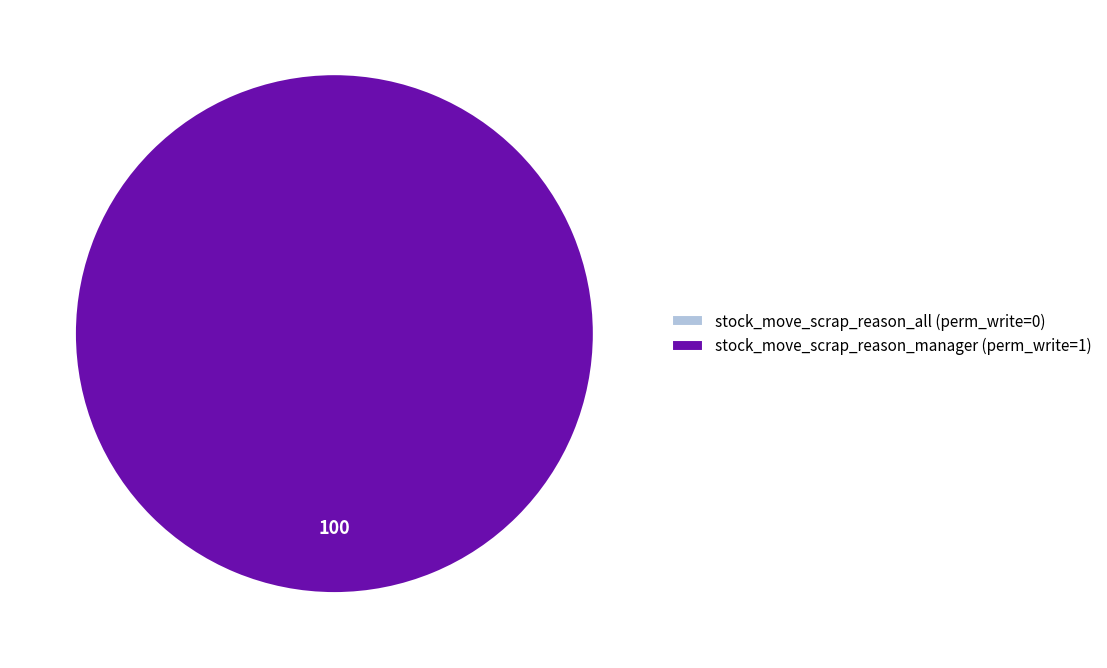

To the nearest percent, what is the average slice percentage?

50%